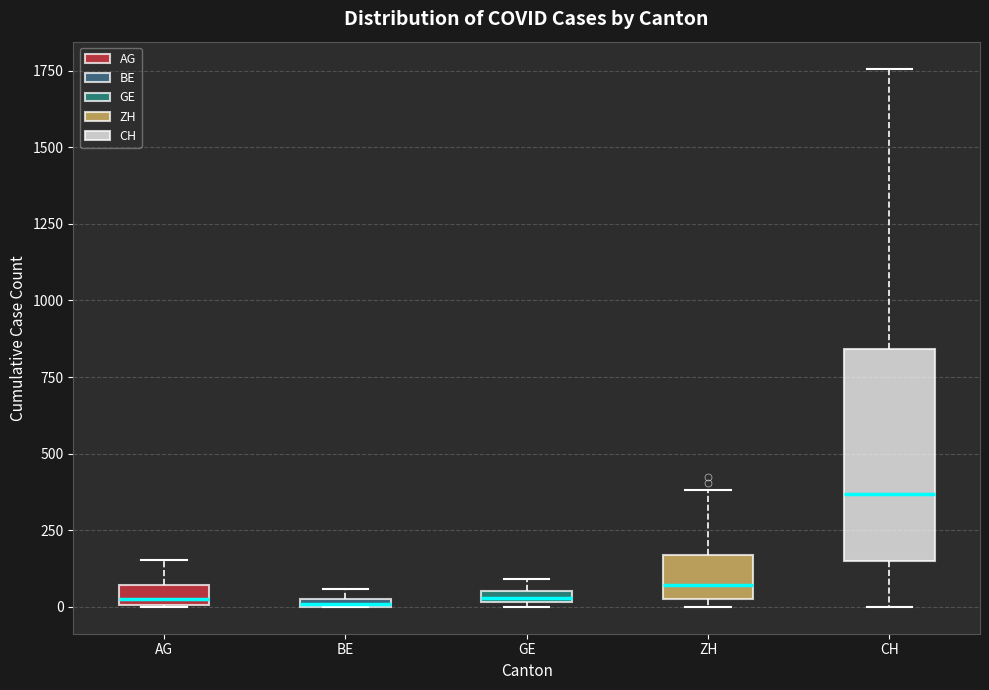

Which box is the tallest, from its lower edge to its upper edge?

CH